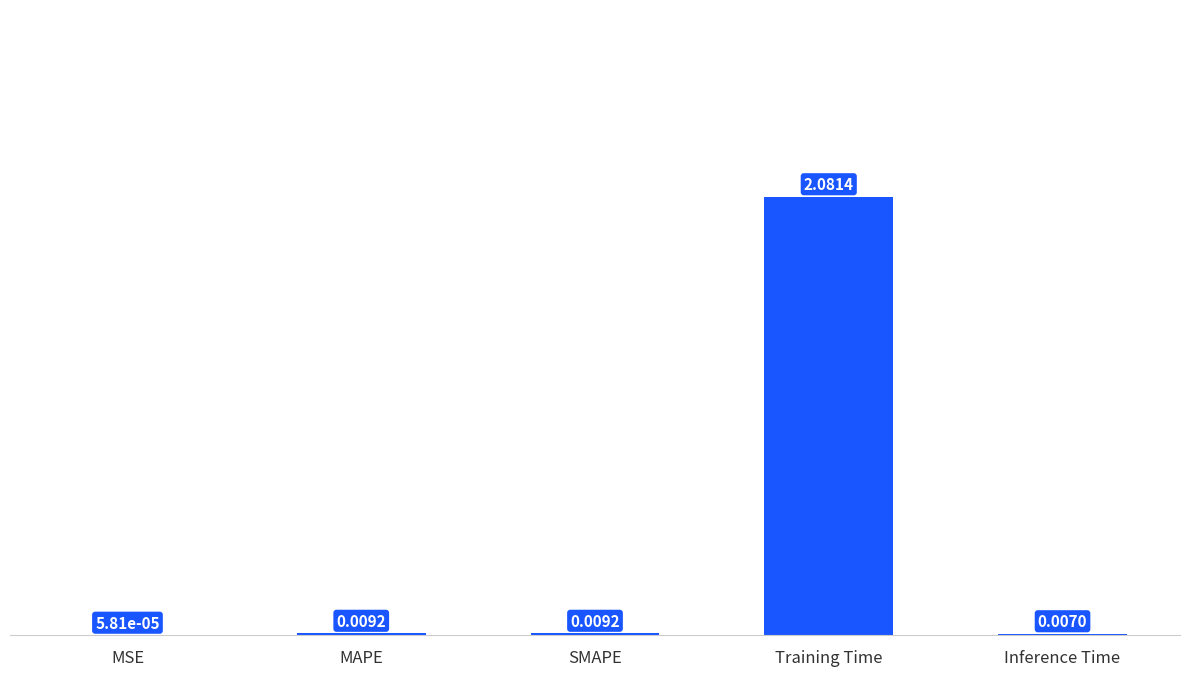

At which category does the chart reach its peak across all series?

Training Time